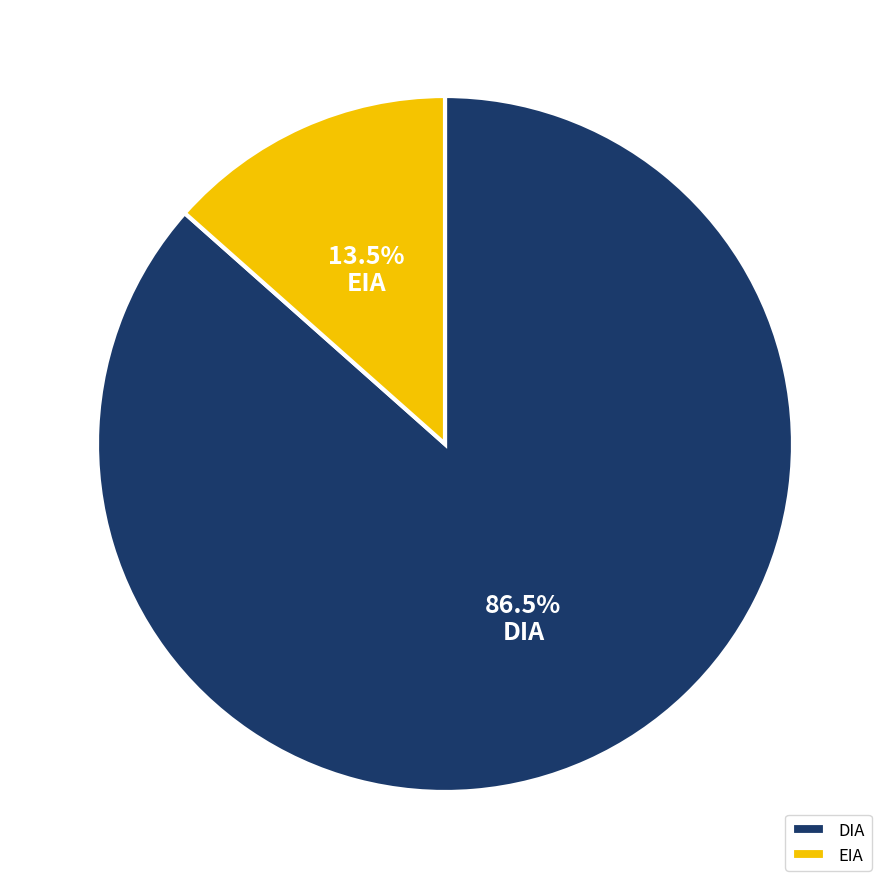

Count the number of slices in the pie.

2